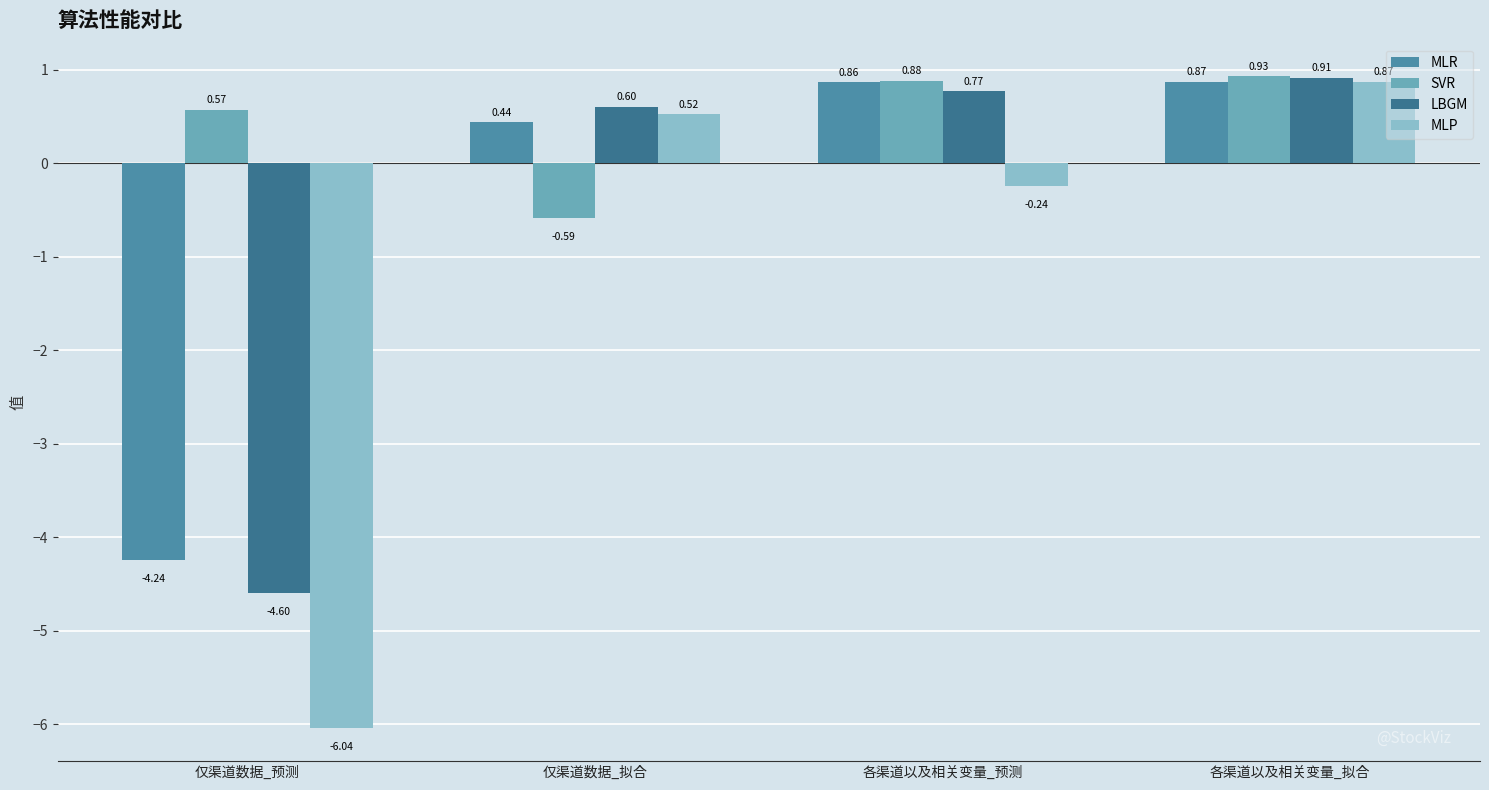

Rank the categories by SVR value from highest to lowest.

各渠道以及相关变量_拟合, 各渠道以及相关变量_预测, 仅渠道数据_预测, 仅渠道数据_拟合